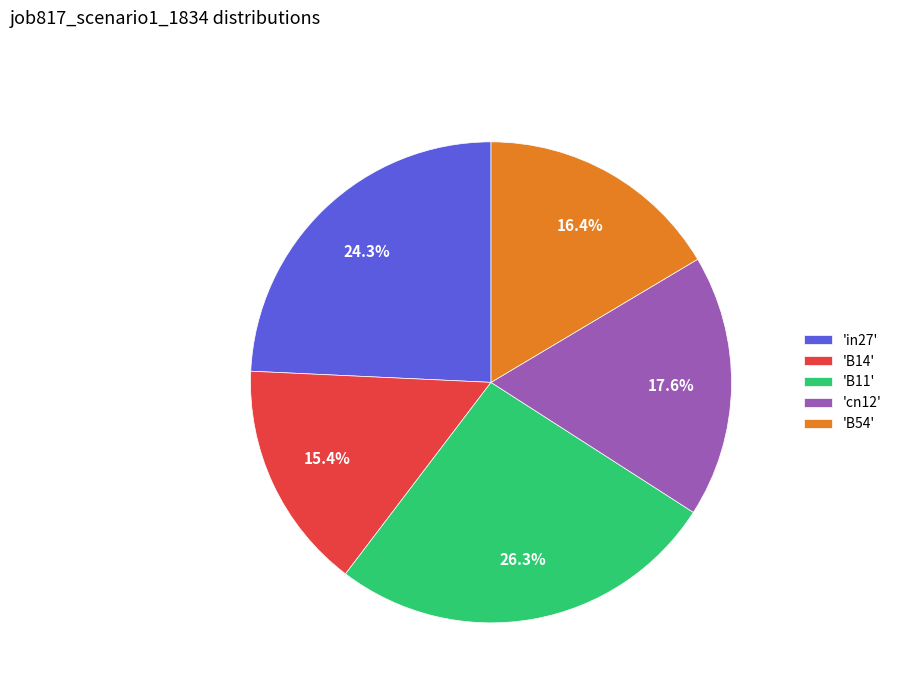

Combined, what portion of the pie is 'B14' and 'B54'?

31.8%